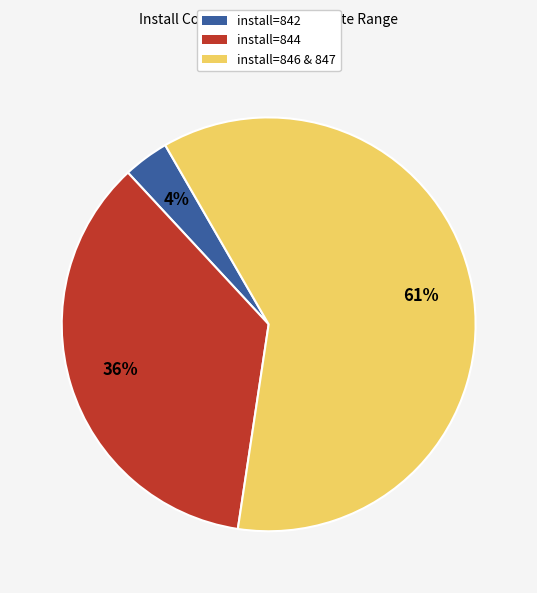

Does any single category account for the majority?

Yes